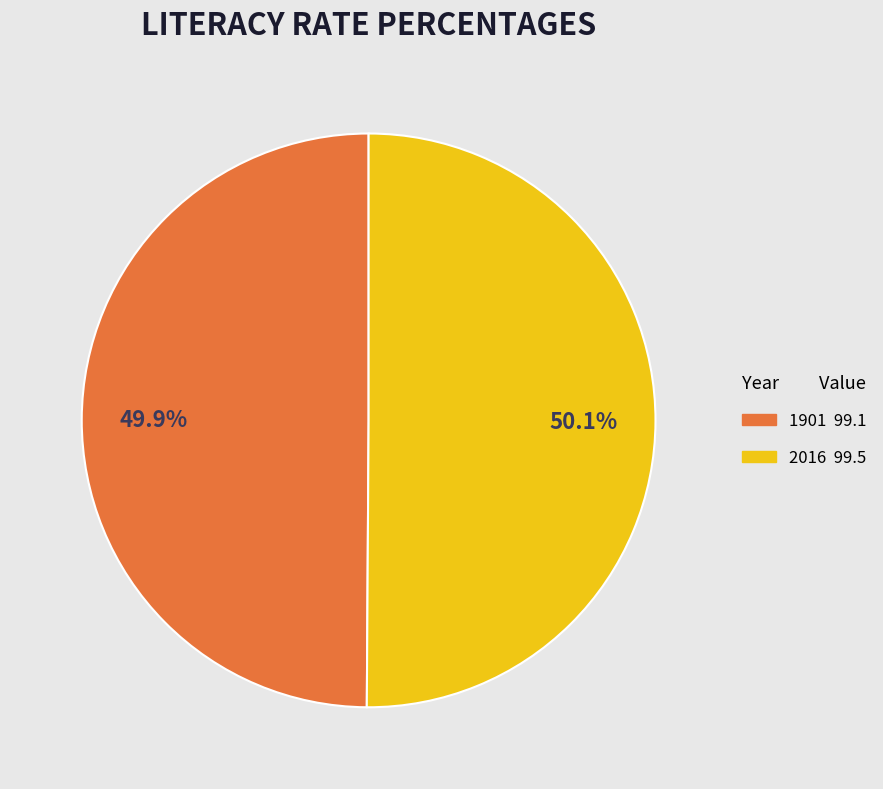

Count the number of slices in the pie.

2